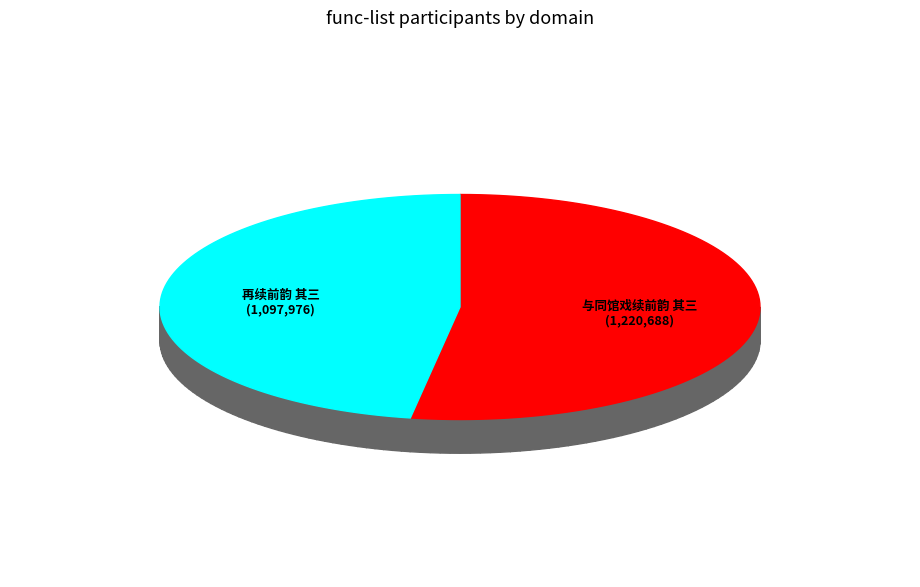

Which category has the smallest portion of the pie?

再续前韵 其三